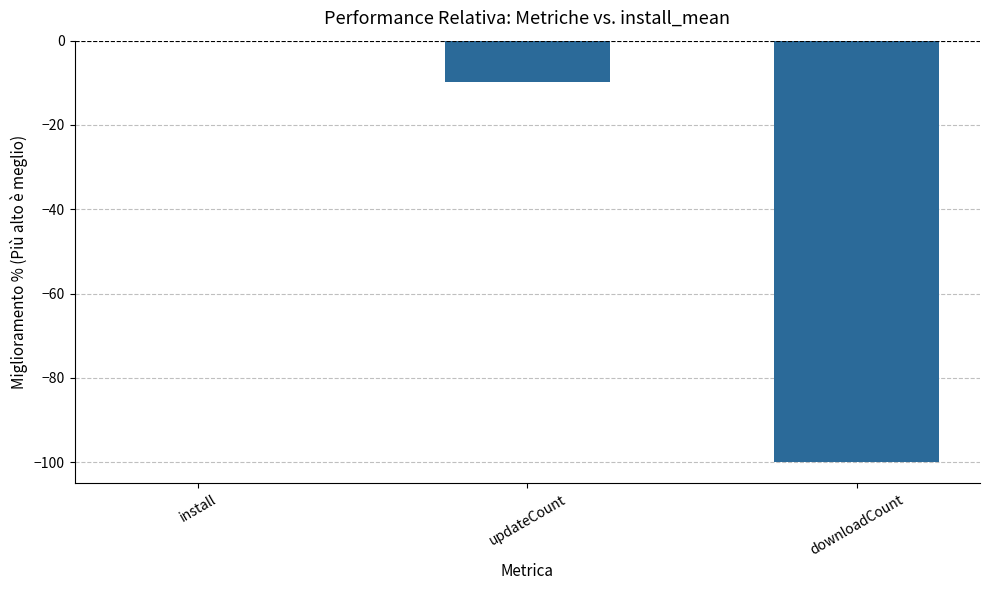

Between install and downloadCount, which is larger?

install